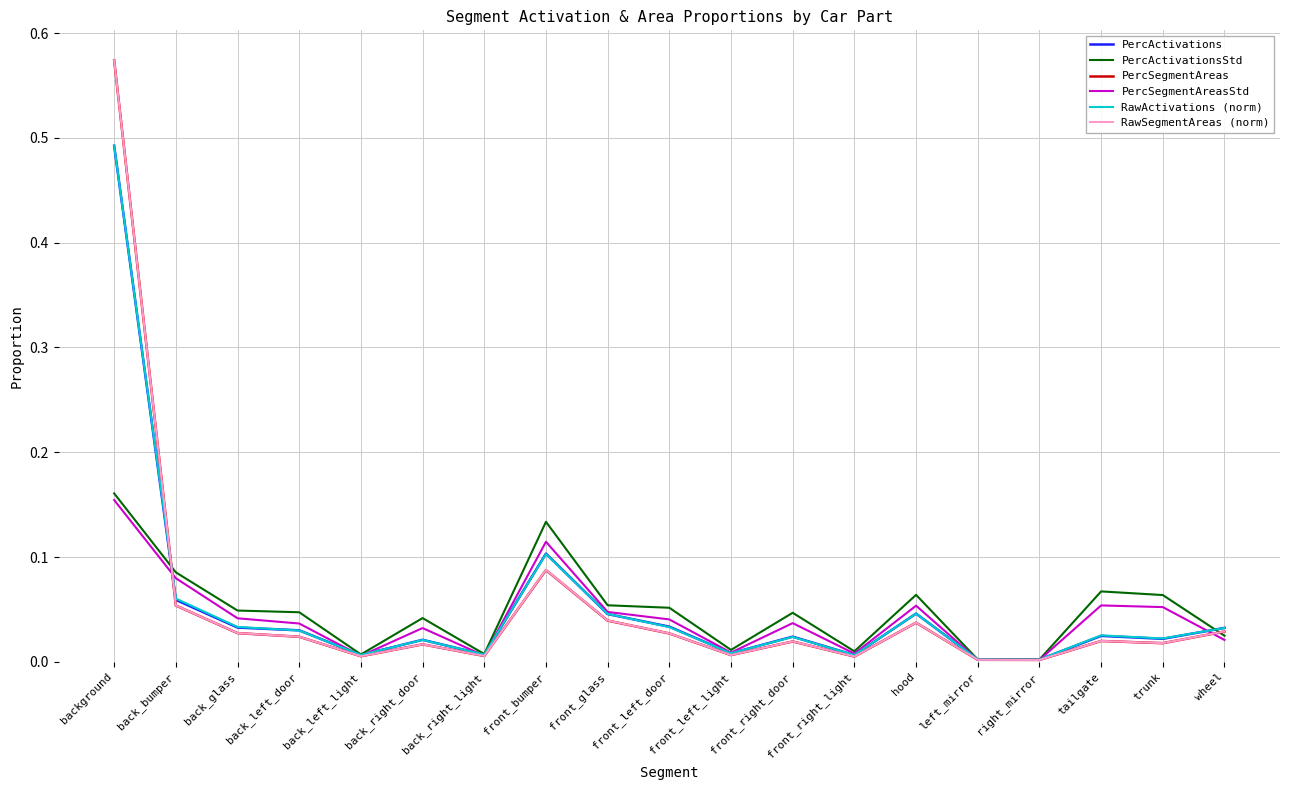

Which series changed the most between right_mirror and trunk?

PercActivationsStd